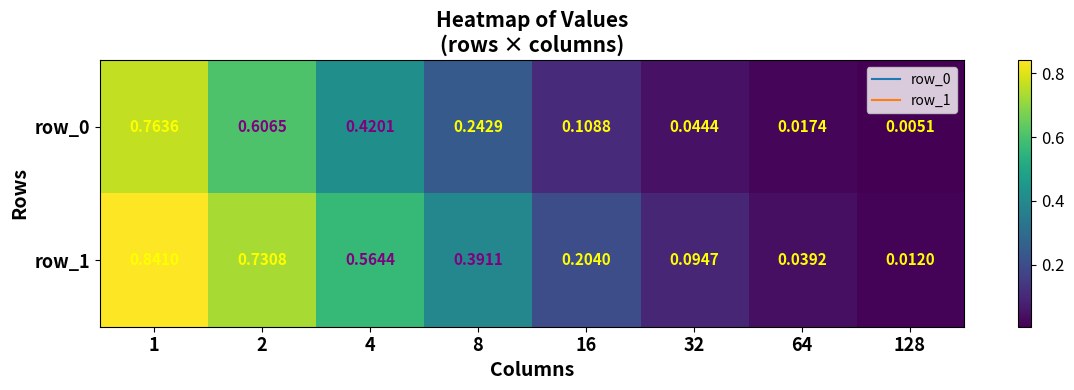

Is the value of row_1 at 2 greater than the value of row_0 at 128?

Yes